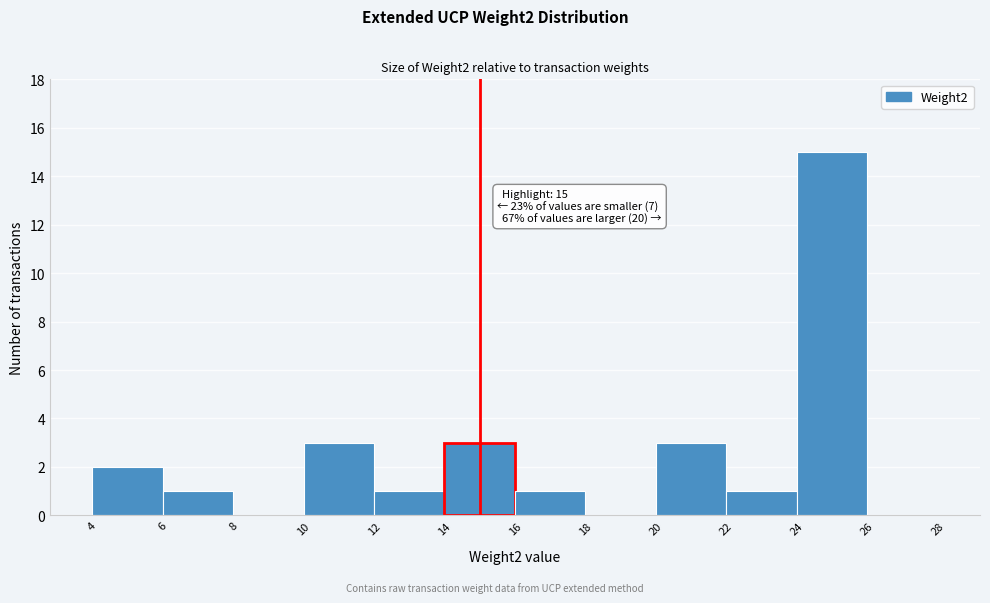

Which range on the x-axis has the tallest bar?

24 to 26